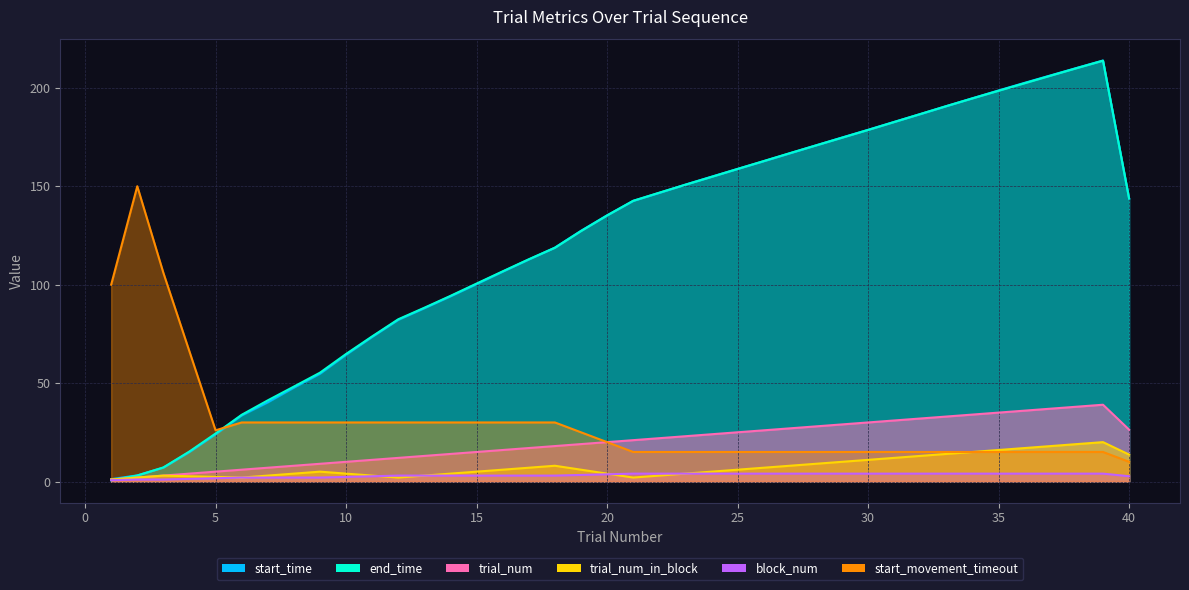

What is the difference between the end_time values at 39 and 36?

11.4